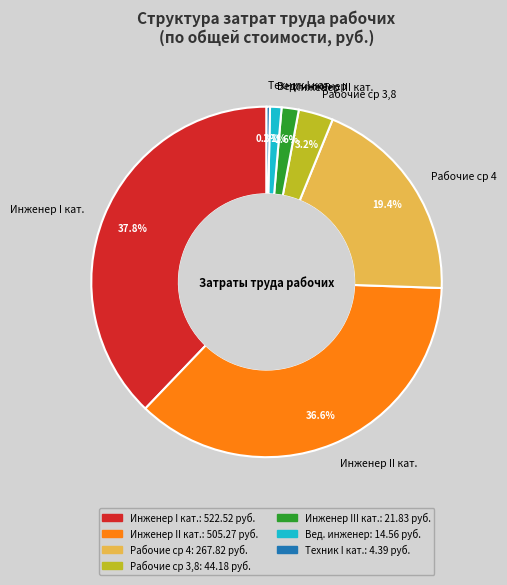

How much of the chart is everything except Инженер II кат.?

63.4%